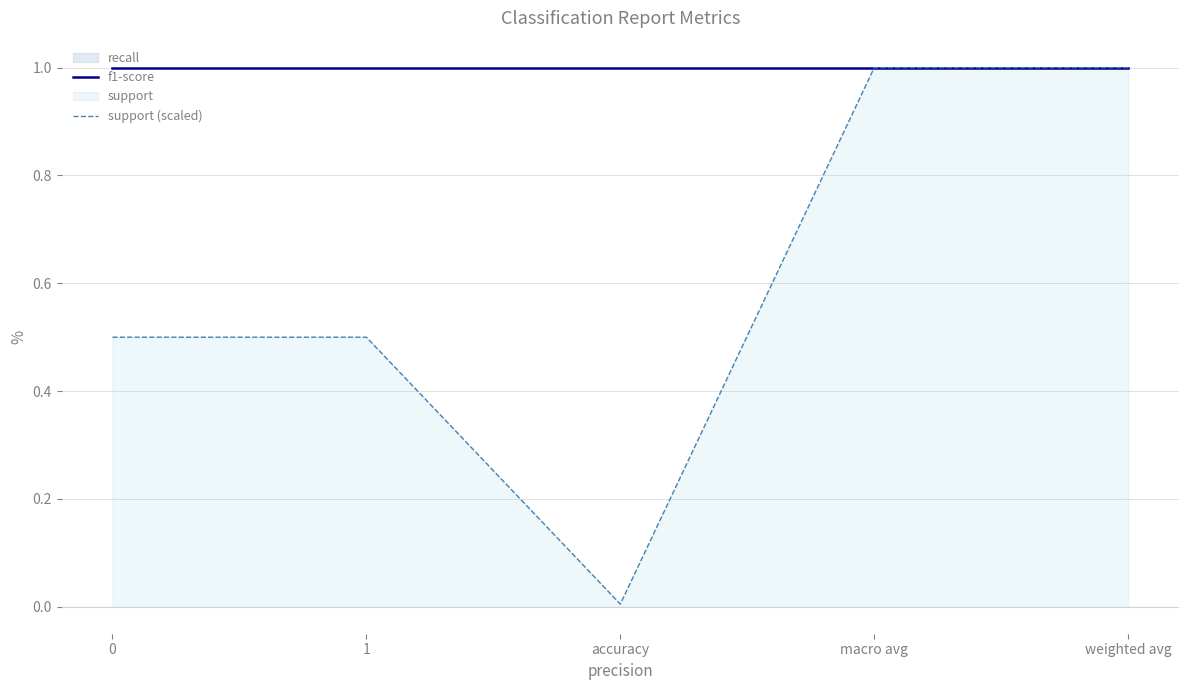

The support (scaled) series shows 0.4 at weighted avg. True or false?

False